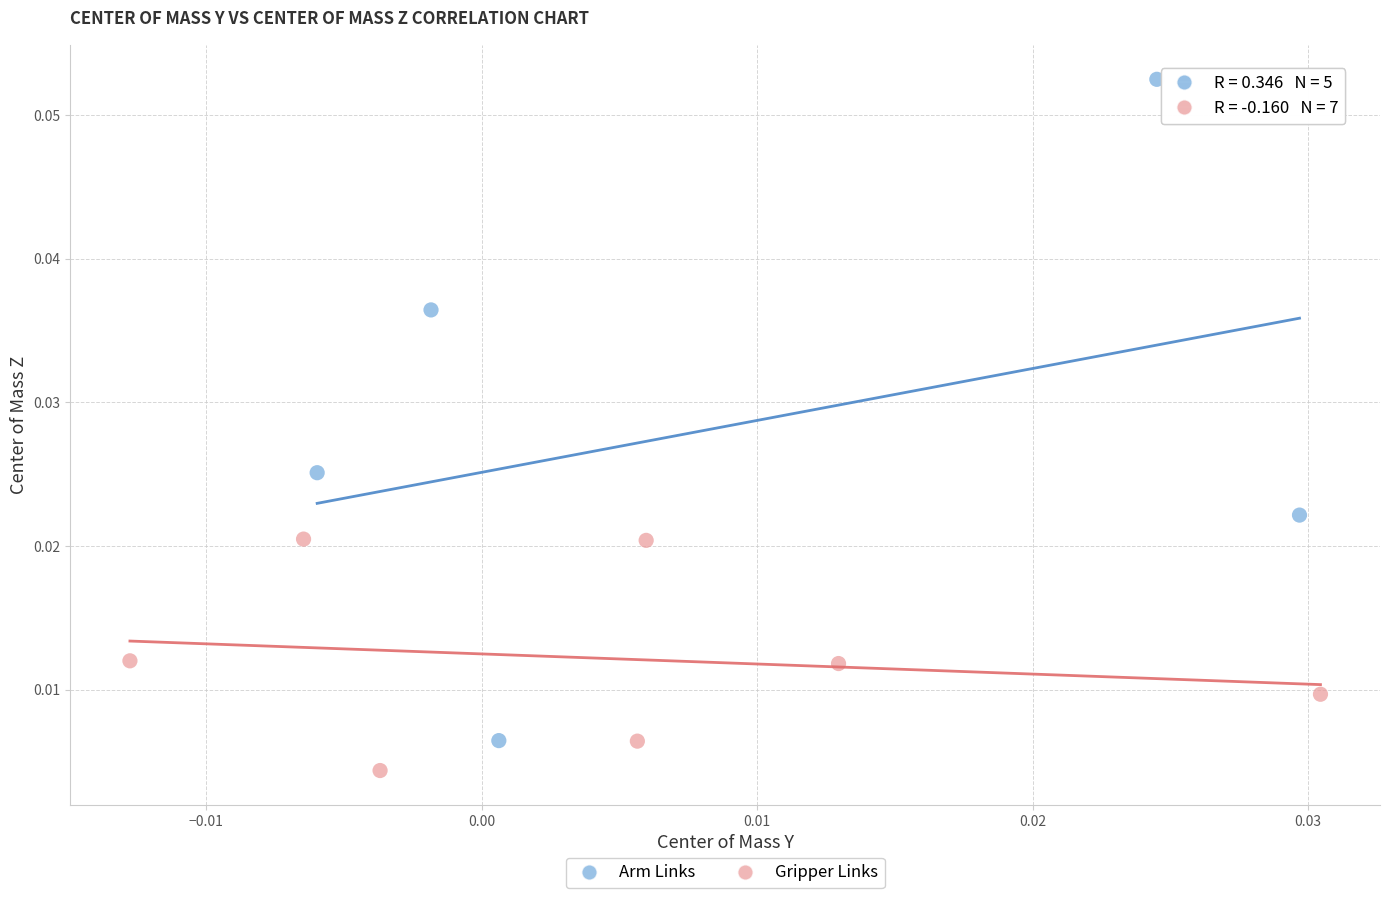

What are all the series names shown in the legend?

Arm Links, Gripper Links